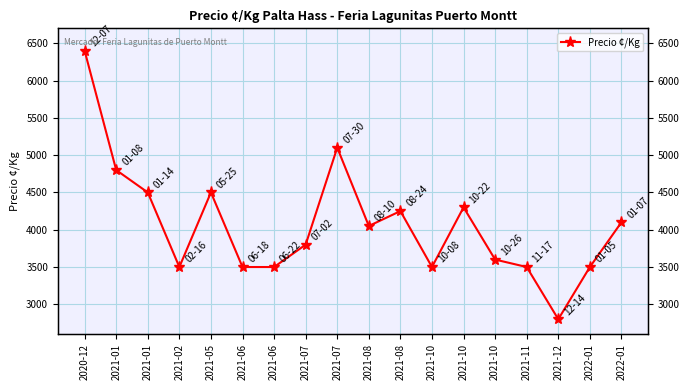

Which label corresponds to the smallest value in the chart?

2021-12